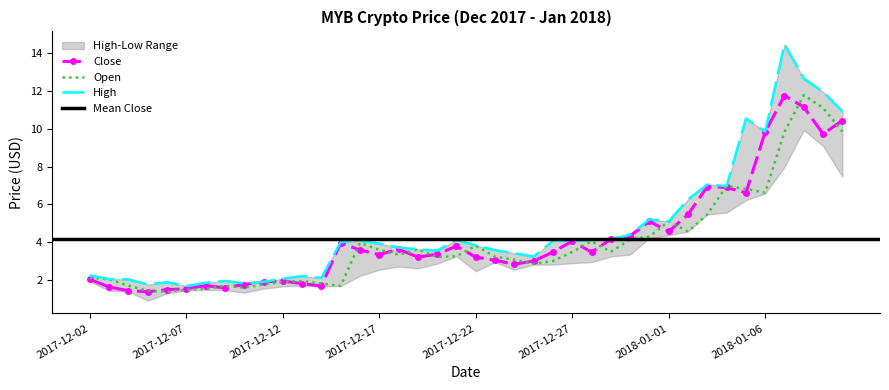

What value does the Open series have at 2017-12-15?

1.7